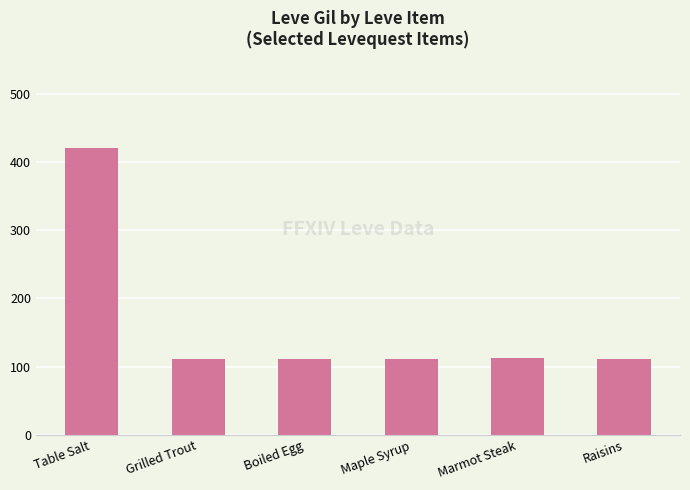

What is the sum of the values at Maple Syrup and Raisins?

224